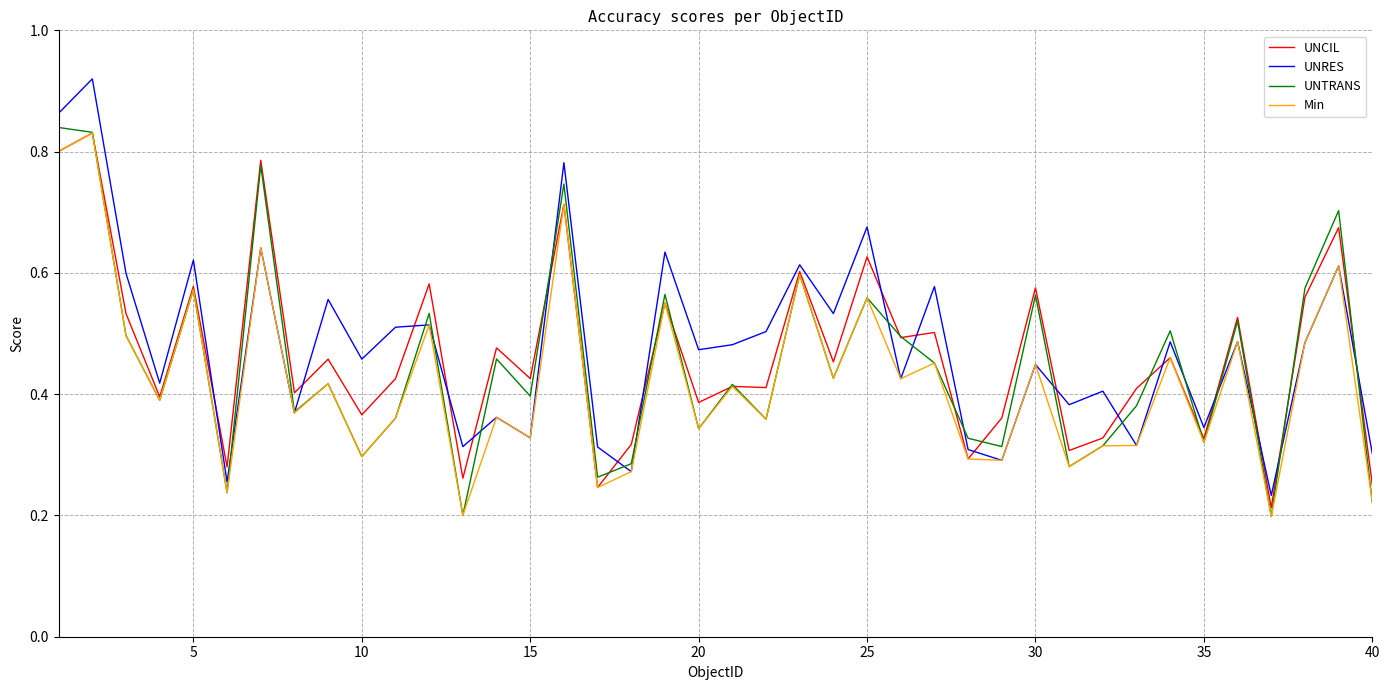

Which series has the largest range (max minus min)?

UNRES